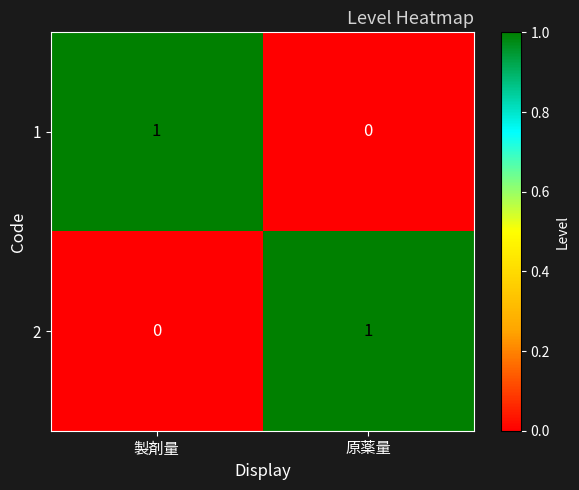

Which category has the lowest value in the 2 series?

製剤量